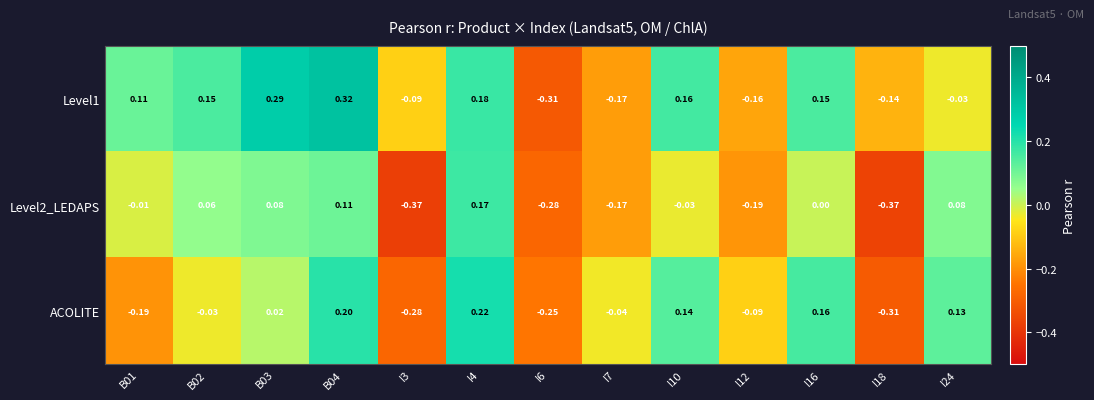

Rank the series by their maximum value, from lowest to highest.

Level2_LEDAPS, ACOLITE, Level1